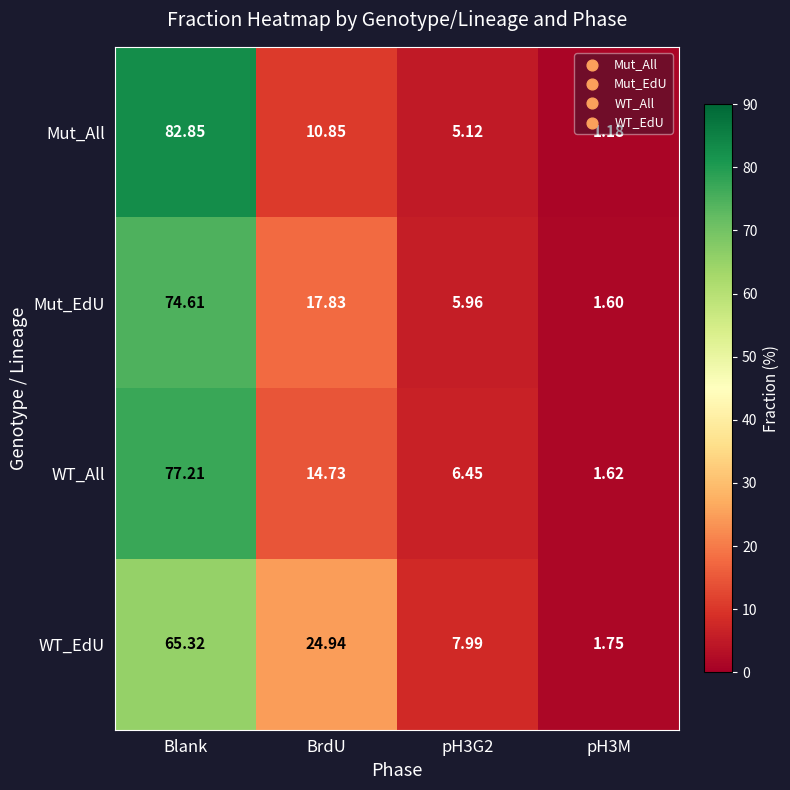

Between pH3G2 and pH3M, which series saw the biggest shift?

WT_EdU